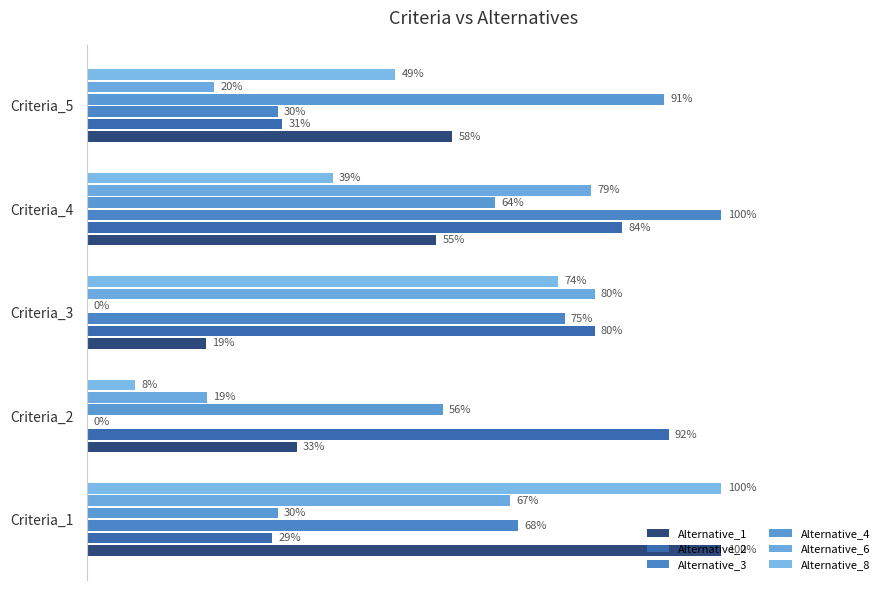

Count the Alternative_1 values in the range 0 to 1.

5